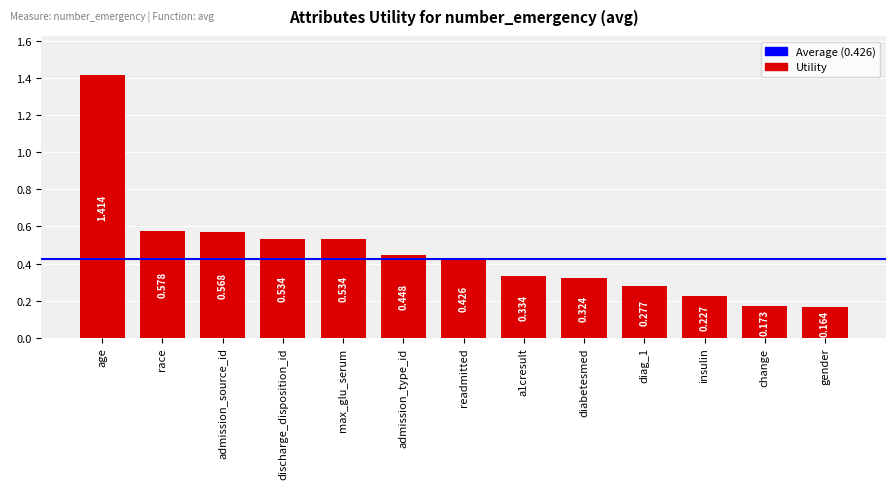

Does the chart contain any negative values?

No